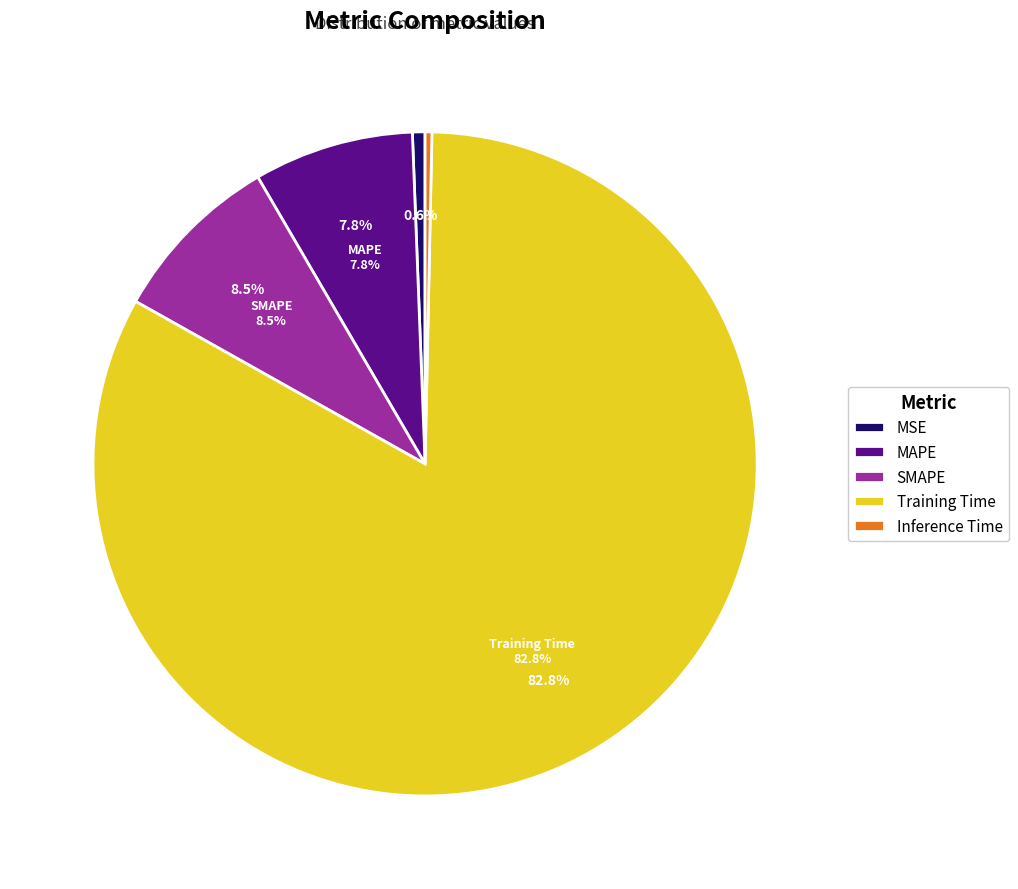

Combined, do MSE and MAPE account for over 50%?

No